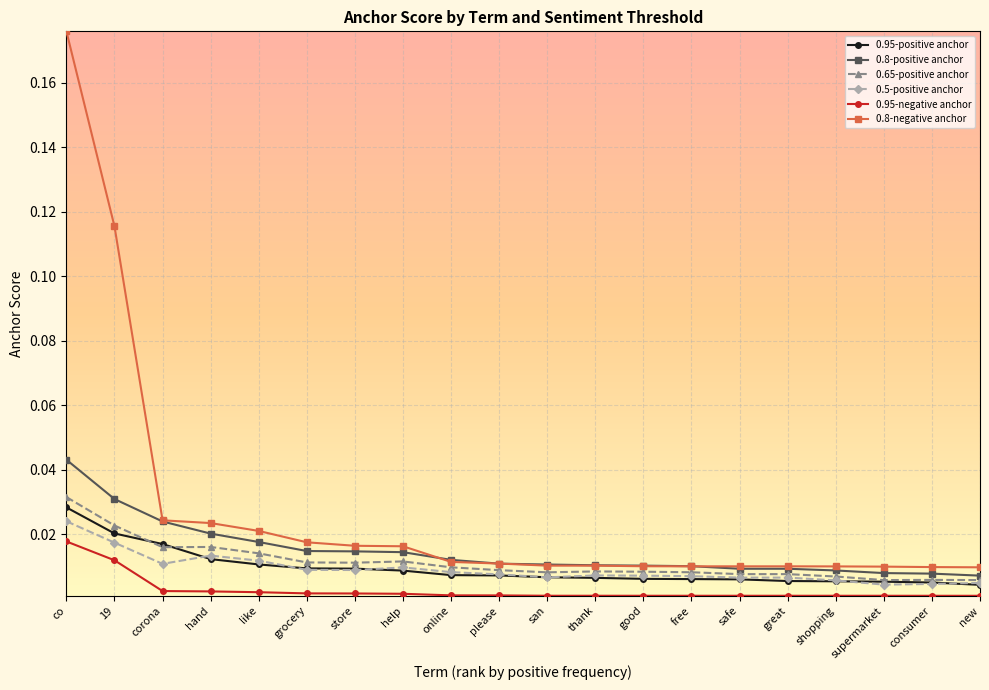

True or false: 0.5-positive anchor and 0.95-negative anchor intersect in this chart.

False